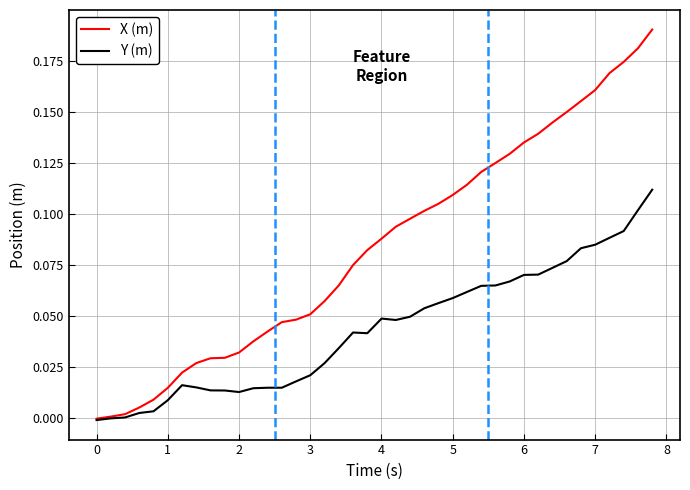

List the series in order of their overall mean, lowest first.

Y (m), X (m)